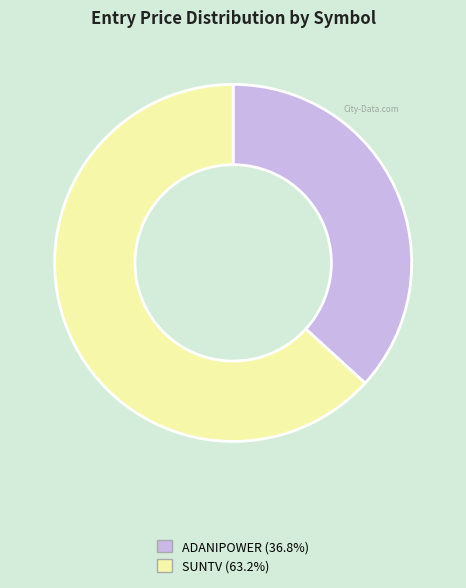

Do SUNTV (63.2%) and ADANIPOWER (36.8%) together represent more than half of the pie?

Yes